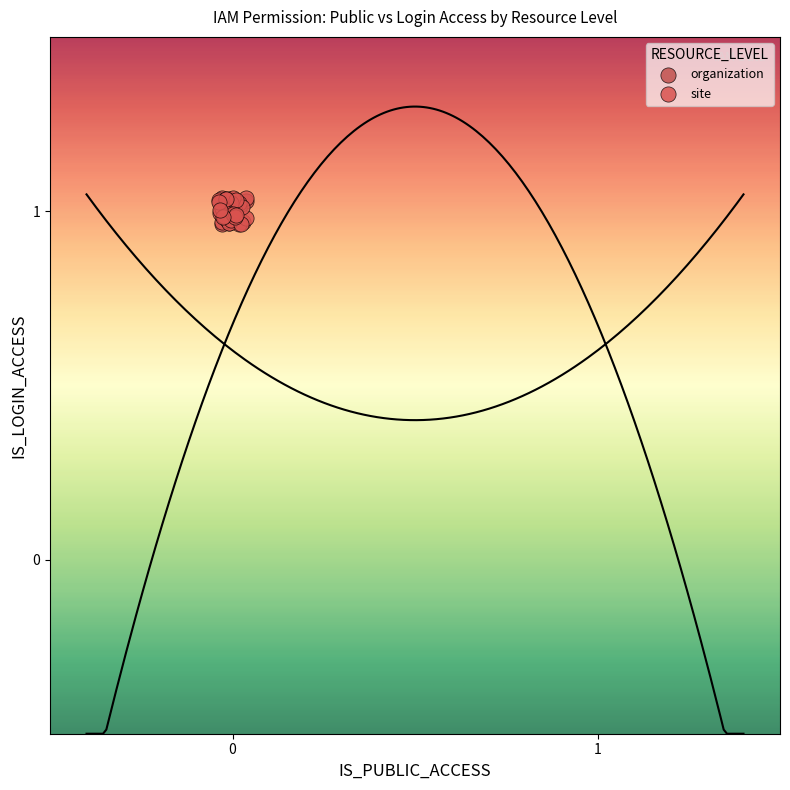

What are all the series names shown in the legend?

organization, site